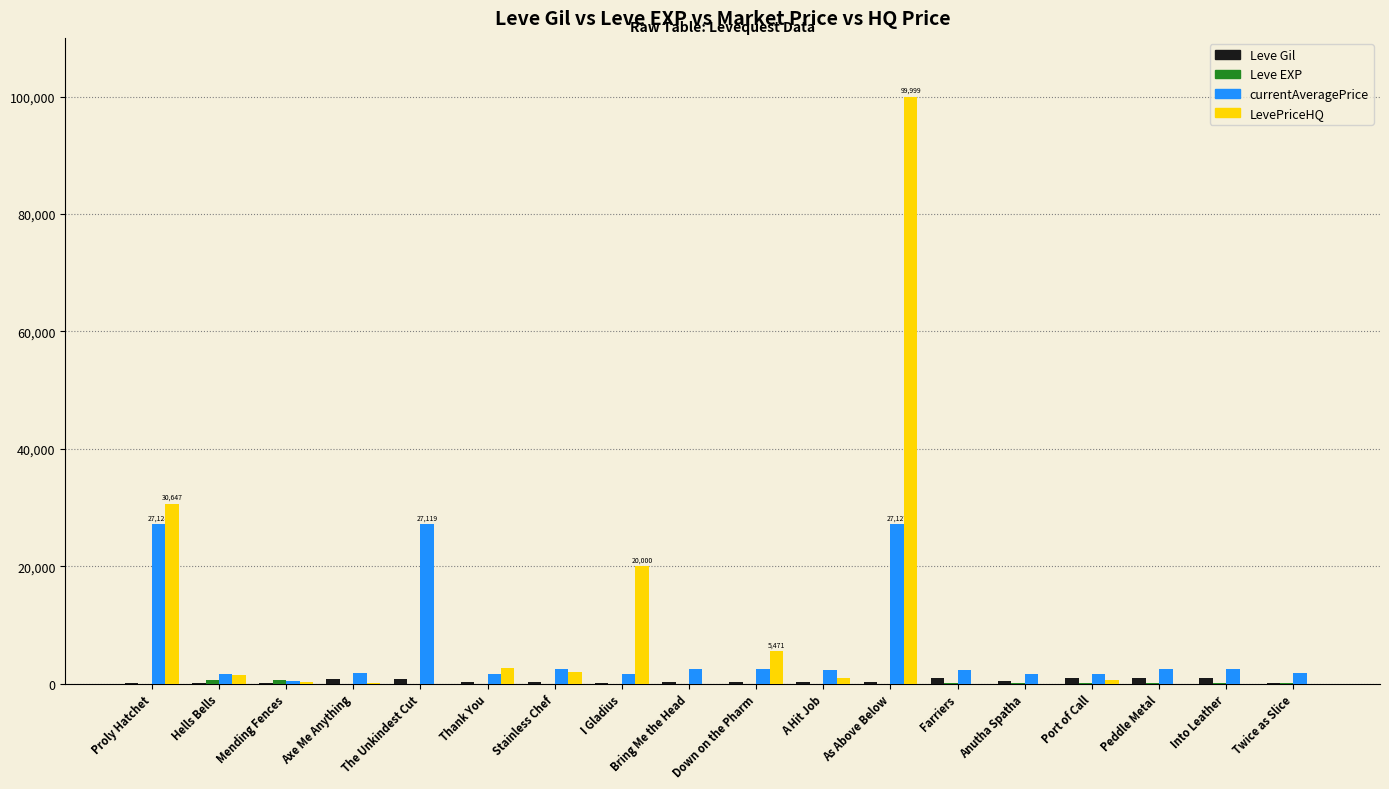

At which category is the sum across all series the highest?

As Above Below